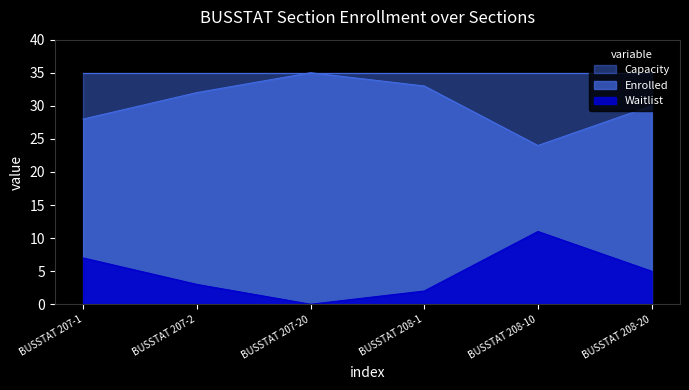

What is the average value of the Waitlist series?

5